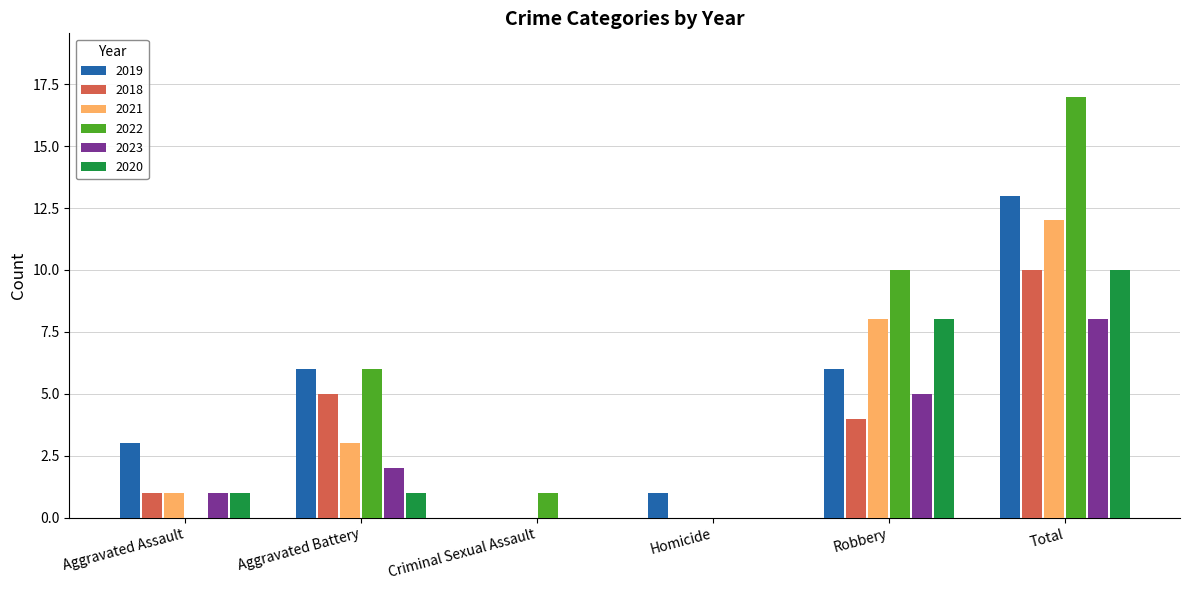

Does the chart contain stacked bars?

No